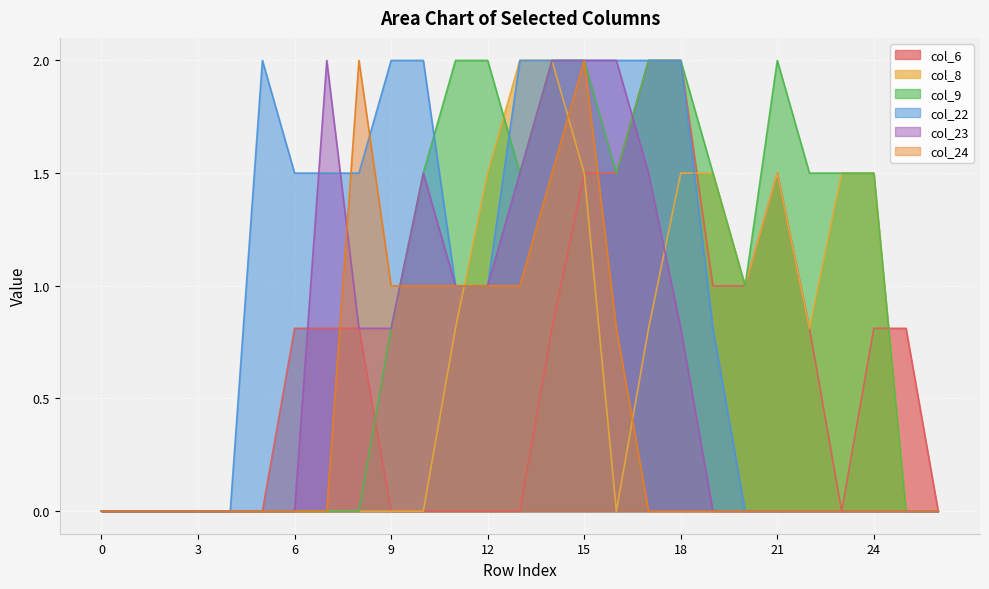

At which label does col_9 first exceed 1?

10